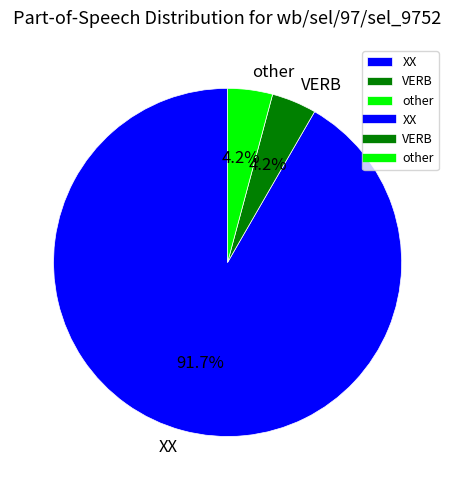

Does any single category account for the majority?

Yes